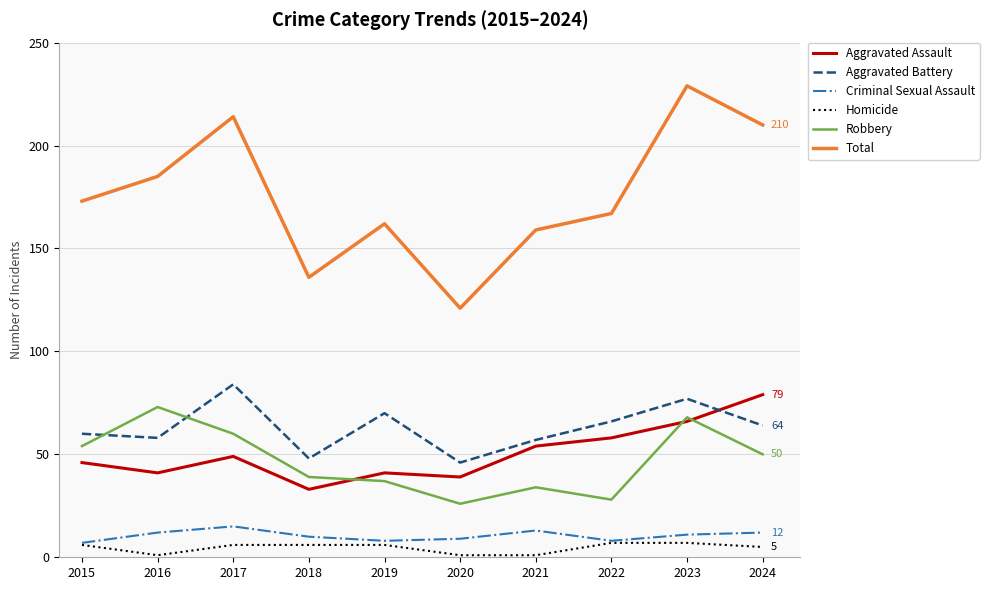

Is it true that Aggravated Assault equals 54 at 2021?

True